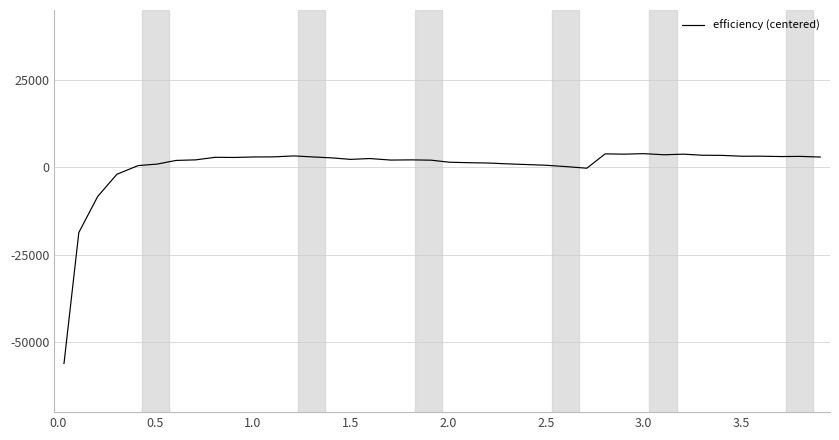

What is the smallest value displayed?

-56082.1